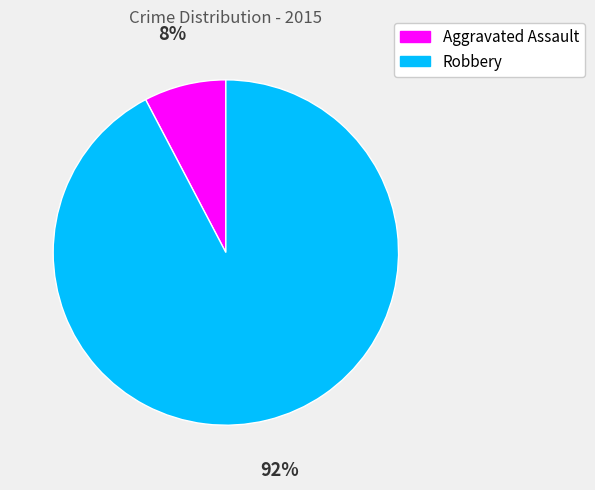

What is the smallest slice in the pie chart?

Aggravated Assault